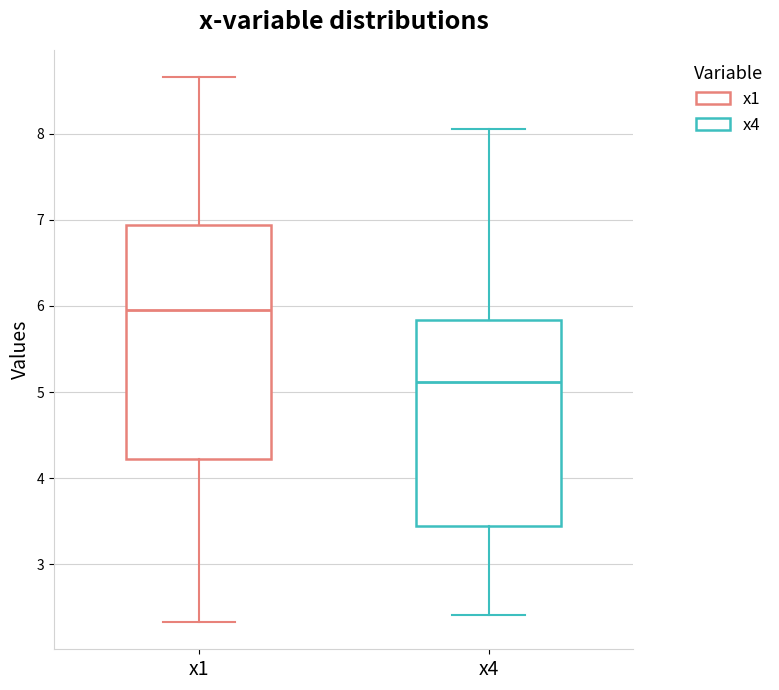

Reading left to right, read every box against the y-axis: the position of its median line, the range the box covers, and the ends of its whiskers. The values are not printed on the chart, so give them approximately, as read against the axis.

x1: median 6.0, box 4.2 to 6.9, whiskers 2.3 to 8.7
x4: median 5.1, box 3.4 to 5.8, whiskers 2.4 to 8.0